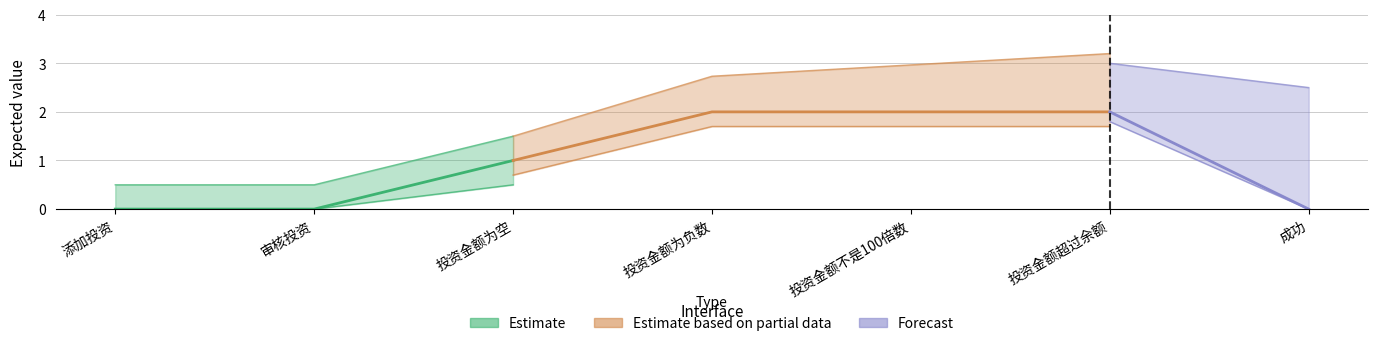

How many distinct data groups are displayed?

3